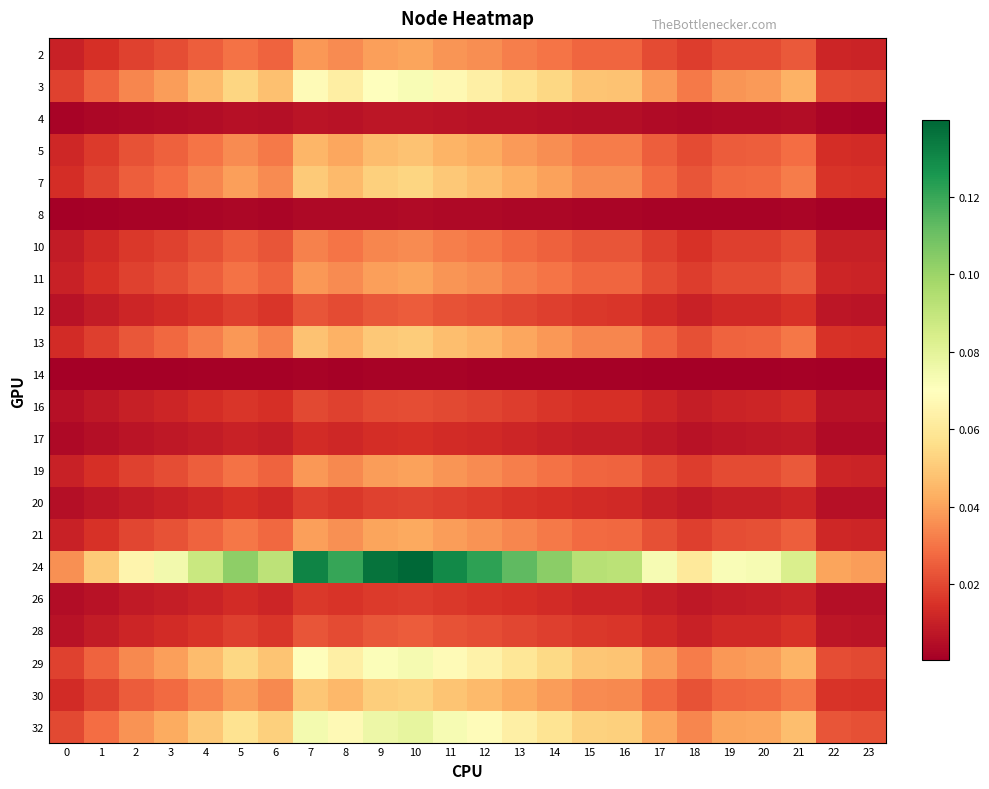

Reading left to right, extract all data points from this chart.

2: 0=0.0	1=0.0	2=0.0	3=0.0	4=0.0	5=0.0	6=0.0	7=0.0	8=0.0	9=0.0	10=0.0	11=0.0	12=0.0	13=0.0	14=0.0	15=0.0	16=0.0	17=0.0	18=0.0	19=0.0	20=0.0	21=0.0	22=0.0	23=0.0
3: 0=0.0	1=0.0	2=0.0	3=0.0	4=0.0	5=0.1	6=0.0	7=0.1	8=0.1	9=0.1	10=0.1	11=0.1	12=0.1	13=0.1	14=0.1	15=0.0	16=0.0	17=0.0	18=0.0	19=0.0	20=0.0	21=0.0	22=0.0	23=0.0
4: 0=0.0	1=0.0	2=0.0	3=0.0	4=0.0	5=0.0	6=0.0	7=0.0	8=0.0	9=0.0	10=0.0	11=0.0	12=0.0	13=0.0	14=0.0	15=0.0	16=0.0	17=0.0	18=0.0	19=0.0	20=0.0	21=0.0	22=0.0	23=0.0
5: 0=0.0	1=0.0	2=0.0	3=0.0	4=0.0	5=0.0	6=0.0	7=0.0	8=0.0	9=0.0	10=0.0	11=0.0	12=0.0	13=0.0	14=0.0	15=0.0	16=0.0	17=0.0	18=0.0	19=0.0	20=0.0	21=0.0	22=0.0	23=0.0
7: 0=0.0	1=0.0	2=0.0	3=0.0	4=0.0	5=0.0	6=0.0	7=0.1	8=0.0	9=0.1	10=0.1	11=0.0	12=0.0	13=0.0	14=0.0	15=0.0	16=0.0	17=0.0	18=0.0	19=0.0	20=0.0	21=0.0	22=0.0	23=0.0
8: 0=0.0	1=0.0	2=0.0	3=0.0	4=0.0	5=0.0	6=0.0	7=0.0	8=0.0	9=0.0	10=0.0	11=0.0	12=0.0	13=0.0	14=0.0	15=0.0	16=0.0	17=0.0	18=0.0	19=0.0	20=0.0	21=0.0	22=0.0	23=0.0
10: 0=0.0	1=0.0	2=0.0	3=0.0	4=0.0	5=0.0	6=0.0	7=0.0	8=0.0	9=0.0	10=0.0	11=0.0	12=0.0	13=0.0	14=0.0	15=0.0	16=0.0	17=0.0	18=0.0	19=0.0	20=0.0	21=0.0	22=0.0	23=0.0
11: 0=0.0	1=0.0	2=0.0	3=0.0	4=0.0	5=0.0	6=0.0	7=0.0	8=0.0	9=0.0	10=0.0	11=0.0	12=0.0	13=0.0	14=0.0	15=0.0	16=0.0	17=0.0	18=0.0	19=0.0	20=0.0	21=0.0	22=0.0	23=0.0
12: 0=0.0	1=0.0	2=0.0	3=0.0	4=0.0	5=0.0	6=0.0	7=0.0	8=0.0	9=0.0	10=0.0	11=0.0	12=0.0	13=0.0	14=0.0	15=0.0	16=0.0	17=0.0	18=0.0	19=0.0	20=0.0	21=0.0	22=0.0	23=0.0
13: 0=0.0	1=0.0	2=0.0	3=0.0	4=0.0	5=0.0	6=0.0	7=0.0	8=0.0	9=0.0	10=0.1	11=0.0	12=0.0	13=0.0	14=0.0	15=0.0	16=0.0	17=0.0	18=0.0	19=0.0	20=0.0	21=0.0	22=0.0	23=0.0
14: 0=0.0	1=0.0	2=0.0	3=0.0	4=0.0	5=0.0	6=0.0	7=0.0	8=0.0	9=0.0	10=0.0	11=0.0	12=0.0	13=0.0	14=0.0	15=0.0	16=0.0	17=0.0	18=0.0	19=0.0	20=0.0	21=0.0	22=0.0	23=0.0
16: 0=0.0	1=0.0	2=0.0	3=0.0	4=0.0	5=0.0	6=0.0	7=0.0	8=0.0	9=0.0	10=0.0	11=0.0	12=0.0	13=0.0	14=0.0	15=0.0	16=0.0	17=0.0	18=0.0	19=0.0	20=0.0	21=0.0	22=0.0	23=0.0
17: 0=0.0	1=0.0	2=0.0	3=0.0	4=0.0	5=0.0	6=0.0	7=0.0	8=0.0	9=0.0	10=0.0	11=0.0	12=0.0	13=0.0	14=0.0	15=0.0	16=0.0	17=0.0	18=0.0	19=0.0	20=0.0	21=0.0	22=0.0	23=0.0
19: 0=0.0	1=0.0	2=0.0	3=0.0	4=0.0	5=0.0	6=0.0	7=0.0	8=0.0	9=0.0	10=0.0	11=0.0	12=0.0	13=0.0	14=0.0	15=0.0	16=0.0	17=0.0	18=0.0	19=0.0	20=0.0	21=0.0	22=0.0	23=0.0
20: 0=0.0	1=0.0	2=0.0	3=0.0	4=0.0	5=0.0	6=0.0	7=0.0	8=0.0	9=0.0	10=0.0	11=0.0	12=0.0	13=0.0	14=0.0	15=0.0	16=0.0	17=0.0	18=0.0	19=0.0	20=0.0	21=0.0	22=0.0	23=0.0
21: 0=0.0	1=0.0	2=0.0	3=0.0	4=0.0	5=0.0	6=0.0	7=0.0	8=0.0	9=0.0	10=0.0	11=0.0	12=0.0	13=0.0	14=0.0	15=0.0	16=0.0	17=0.0	18=0.0	19=0.0	20=0.0	21=0.0	22=0.0	23=0.0
24: 0=0.0	1=0.1	2=0.1	3=0.1	4=0.1	5=0.1	6=0.1	7=0.1	8=0.1	9=0.1	10=0.1	11=0.1	12=0.1	13=0.1	14=0.1	15=0.1	16=0.1	17=0.1	18=0.1	19=0.1	20=0.1	21=0.1	22=0.0	23=0.0
26: 0=0.0	1=0.0	2=0.0	3=0.0	4=0.0	5=0.0	6=0.0	7=0.0	8=0.0	9=0.0	10=0.0	11=0.0	12=0.0	13=0.0	14=0.0	15=0.0	16=0.0	17=0.0	18=0.0	19=0.0	20=0.0	21=0.0	22=0.0	23=0.0
28: 0=0.0	1=0.0	2=0.0	3=0.0	4=0.0	5=0.0	6=0.0	7=0.0	8=0.0	9=0.0	10=0.0	11=0.0	12=0.0	13=0.0	14=0.0	15=0.0	16=0.0	17=0.0	18=0.0	19=0.0	20=0.0	21=0.0	22=0.0	23=0.0
29: 0=0.0	1=0.0	2=0.0	3=0.0	4=0.0	5=0.1	6=0.0	7=0.1	8=0.1	9=0.1	10=0.1	11=0.1	12=0.1	13=0.1	14=0.1	15=0.0	16=0.0	17=0.0	18=0.0	19=0.0	20=0.0	21=0.0	22=0.0	23=0.0
30: 0=0.0	1=0.0	2=0.0	3=0.0	4=0.0	5=0.0	6=0.0	7=0.0	8=0.0	9=0.1	10=0.1	11=0.0	12=0.0	13=0.0	14=0.0	15=0.0	16=0.0	17=0.0	18=0.0	19=0.0	20=0.0	21=0.0	22=0.0	23=0.0
32: 0=0.0	1=0.0	2=0.0	3=0.0	4=0.0	5=0.1	6=0.1	7=0.1	8=0.1	9=0.1	10=0.1	11=0.1	12=0.1	13=0.1	14=0.1	15=0.1	16=0.1	17=0.0	18=0.0	19=0.0	20=0.0	21=0.0	22=0.0	23=0.0